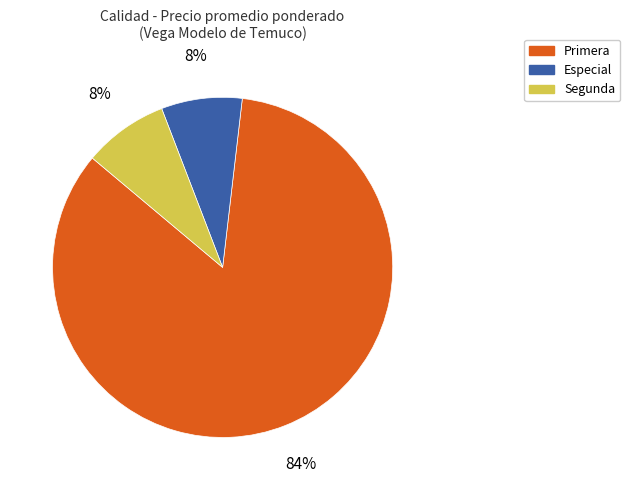

Which has a higher value, Segunda or Primera?

Primera